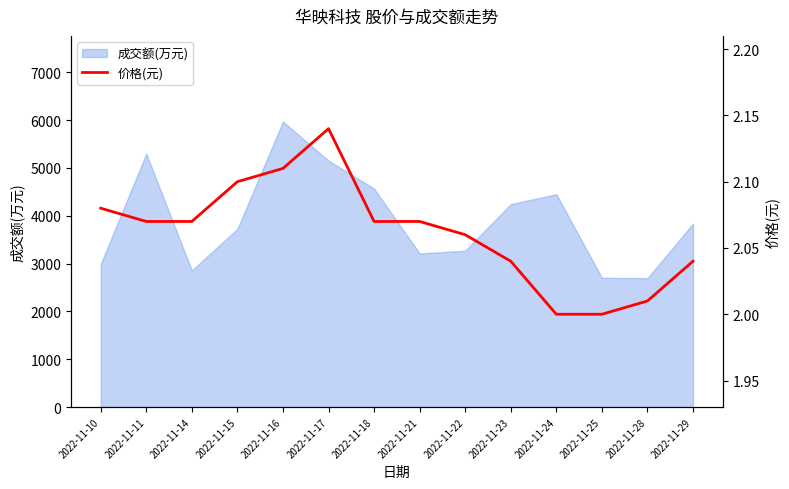

List the labels in order of value, largest first.

2022-11-17, 2022-11-16, 2022-11-15, 2022-11-10, 2022-11-11, 2022-11-14, 2022-11-18, 2022-11-21, 2022-11-22, 2022-11-23, 2022-11-29, 2022-11-28, 2022-11-24, 2022-11-25